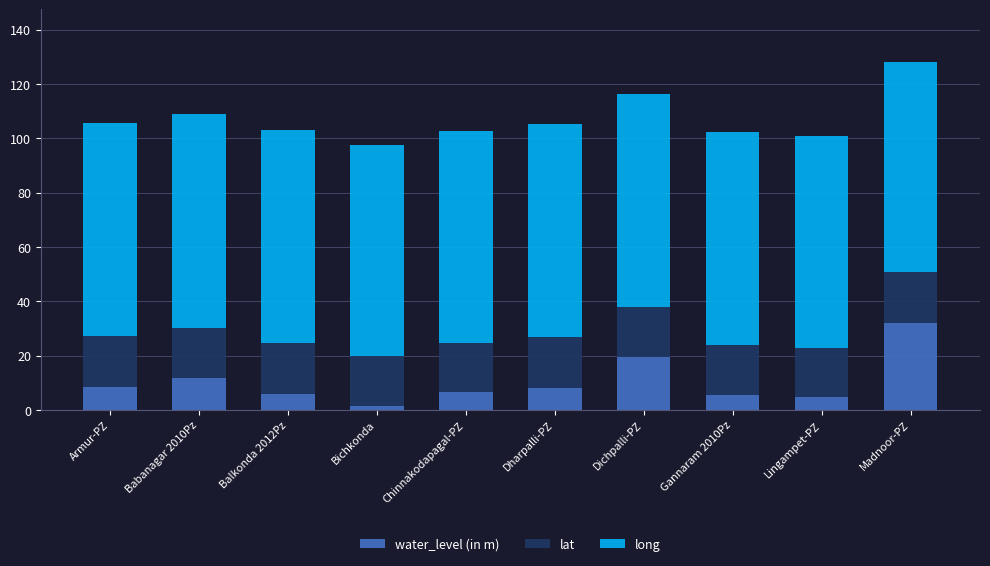

At which category is the sum across all series the highest?

Madnoor-PZ